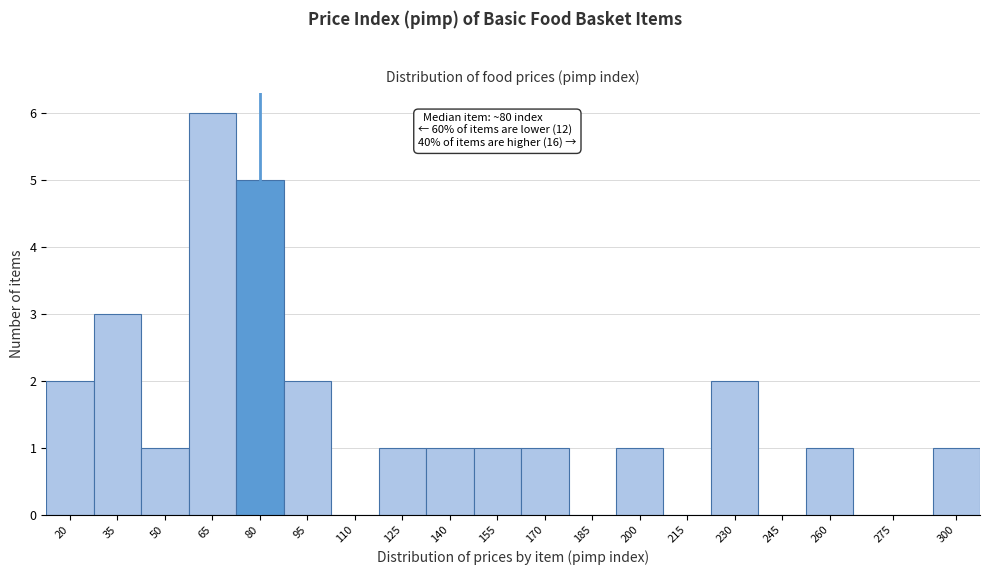

Reading left to right, transcribe all the data shown in this chart.

20=2	35=3	50=1	65=6	80=5	95=2	110=0	125=1	140=1	155=1	170=1	185=0	200=1	215=0	230=2	245=0	260=1	275=0	300=1